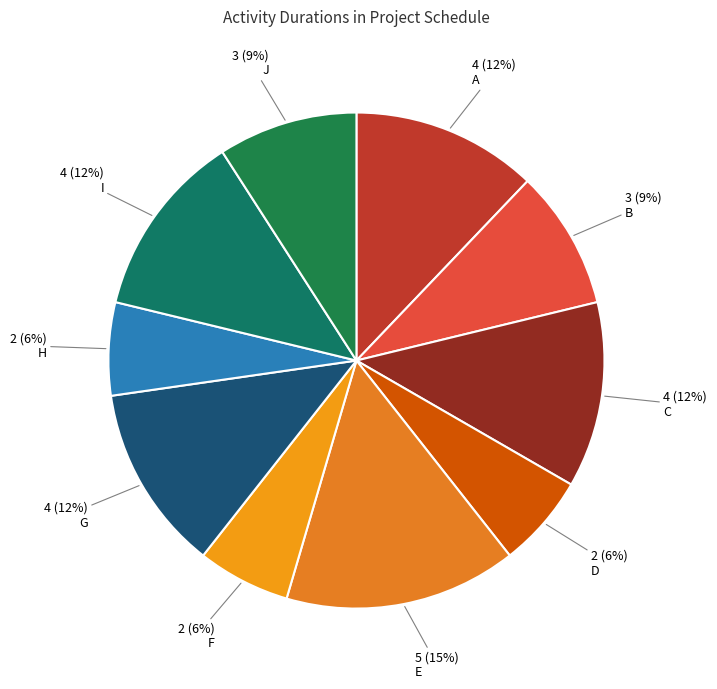

To the nearest percent, what is the difference between the largest and smallest slice percentages?

9%